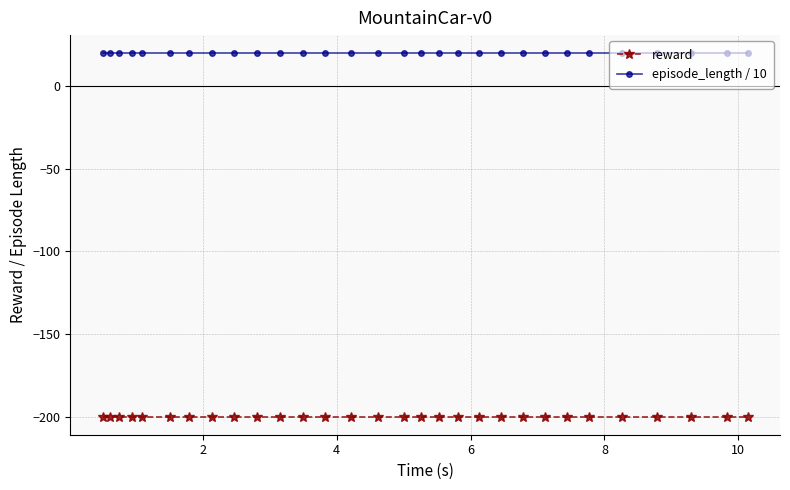

Rank the series by their average value, from highest to lowest.

episode_length / 10, reward